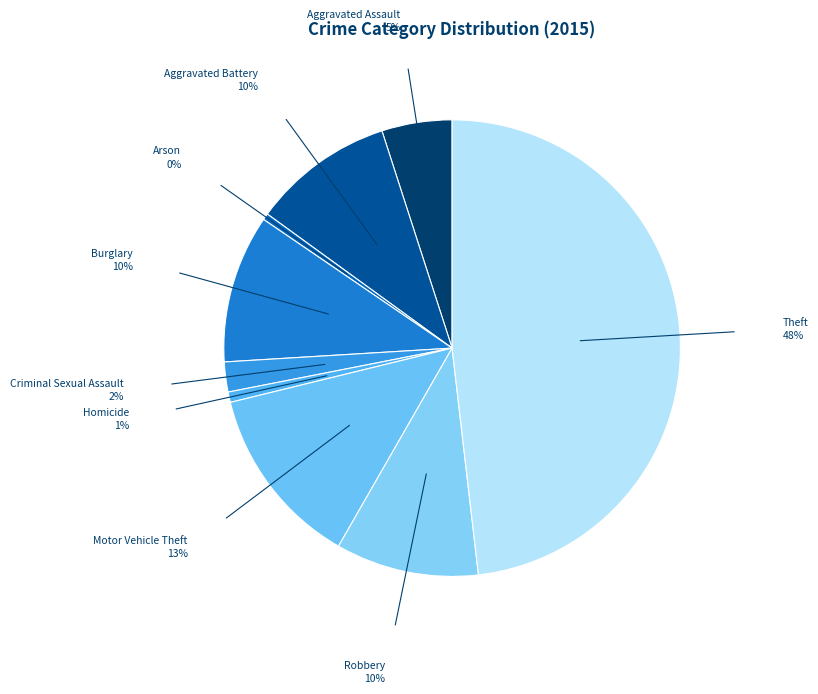

Is there a majority slice in this chart?

No